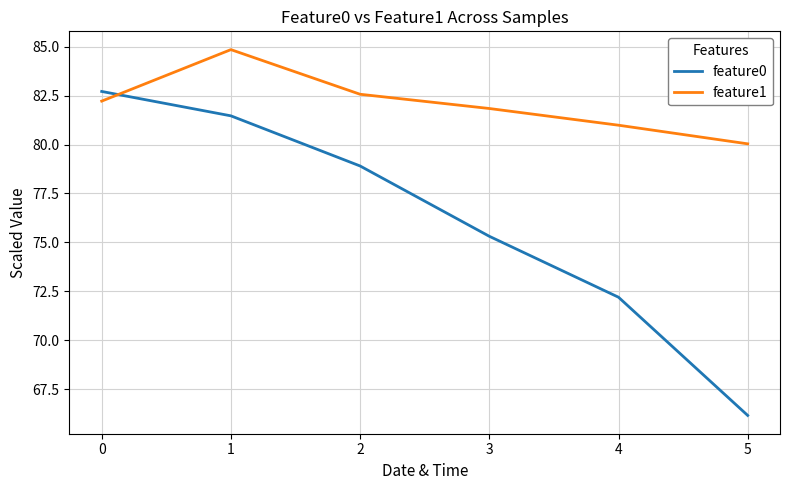

At how many categories does at least one series exceed 77?

6